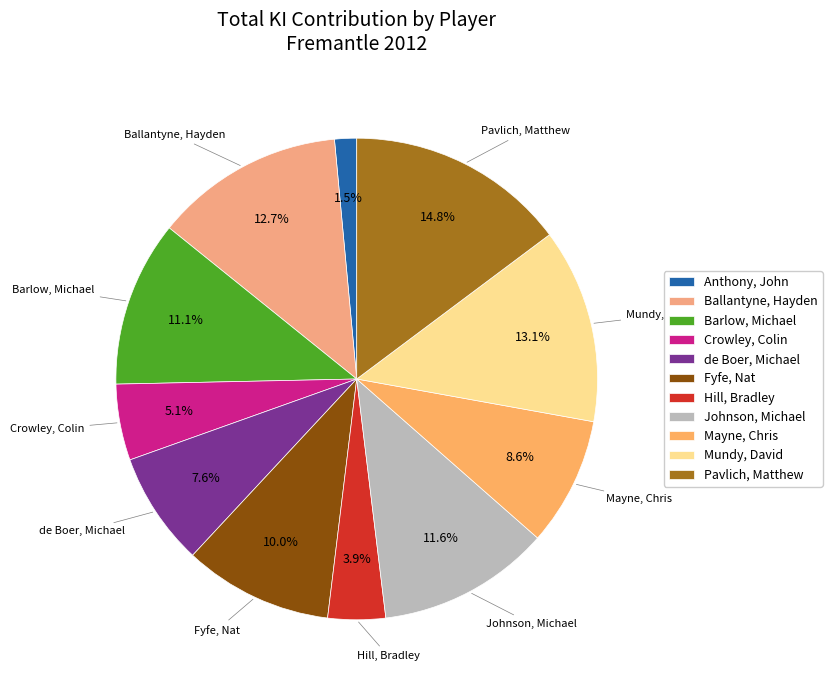

How many slices are in this pie chart?

11